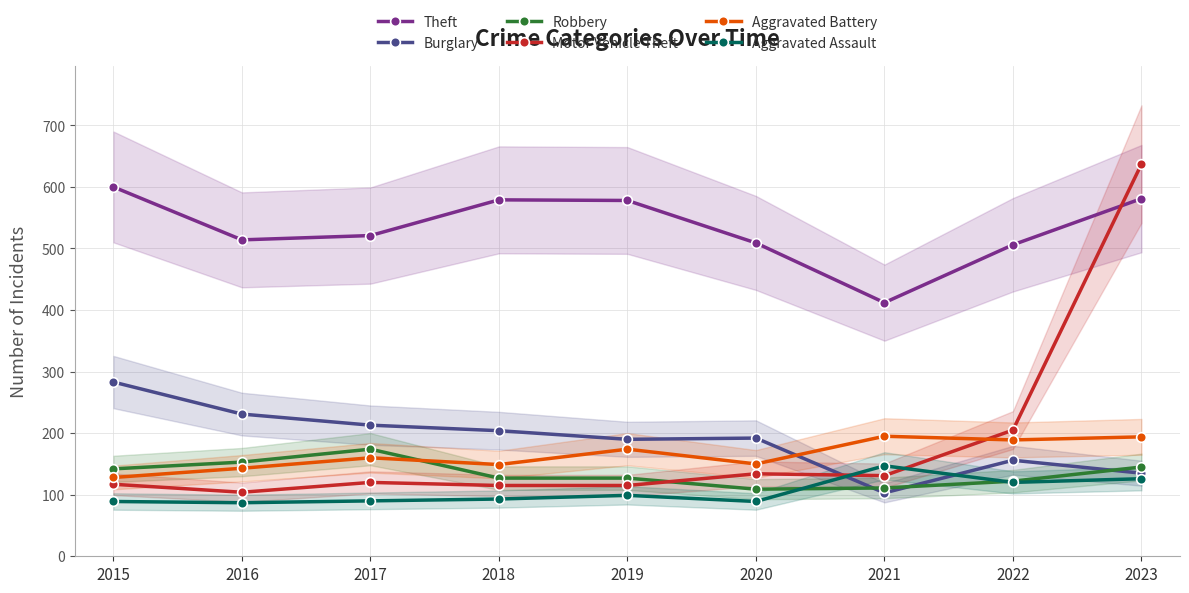

Which category has the lowest value in the Burglary series?

2021